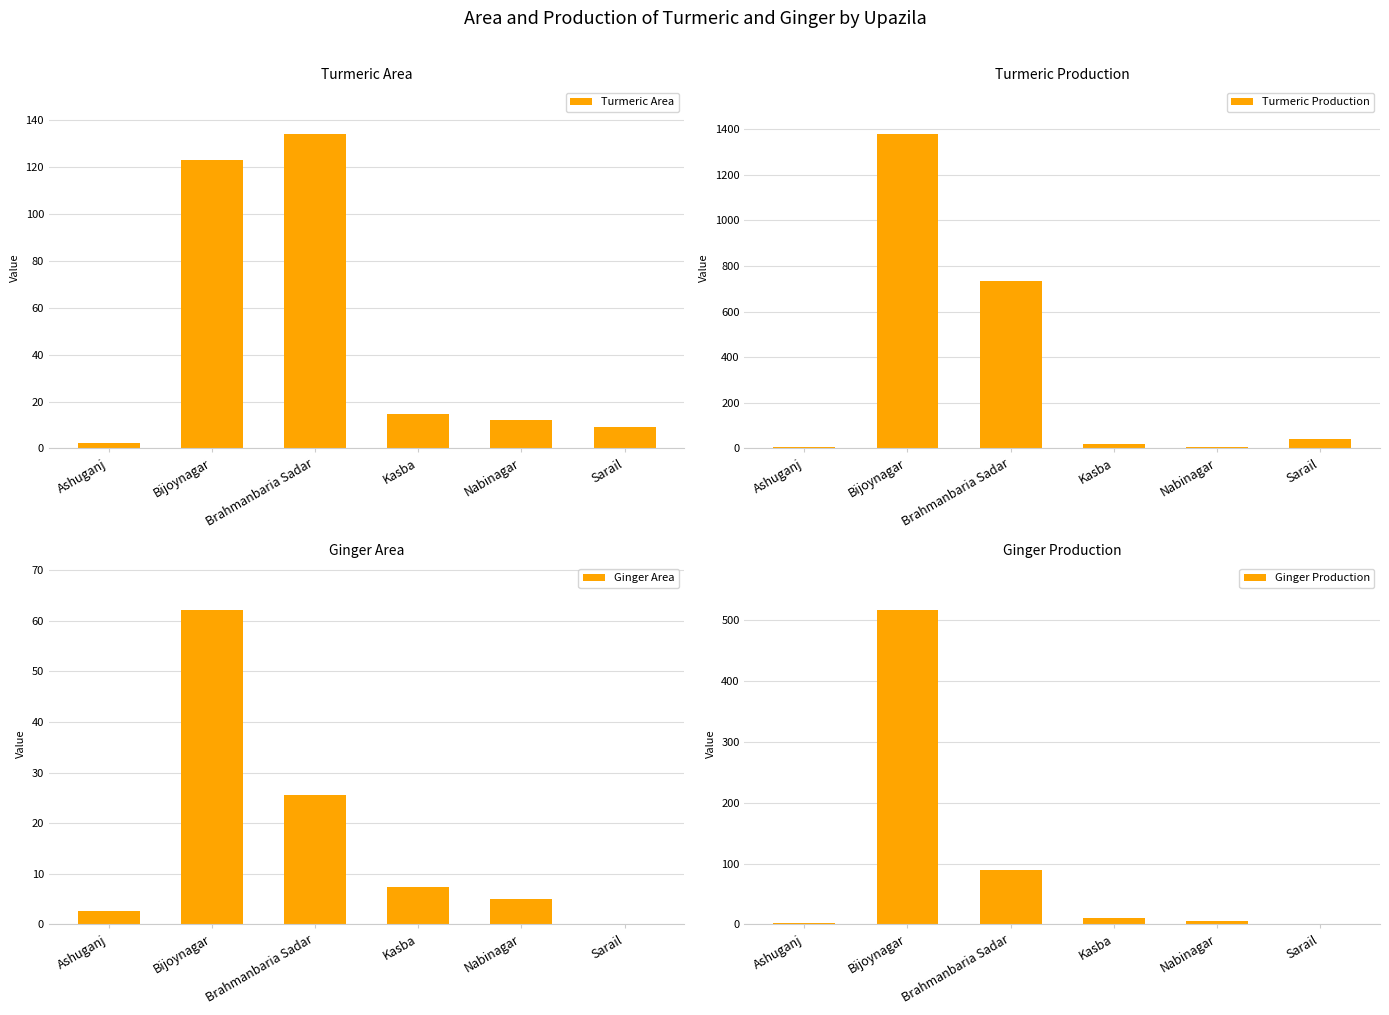

What is the sum of all Ginger Area values?

102.5